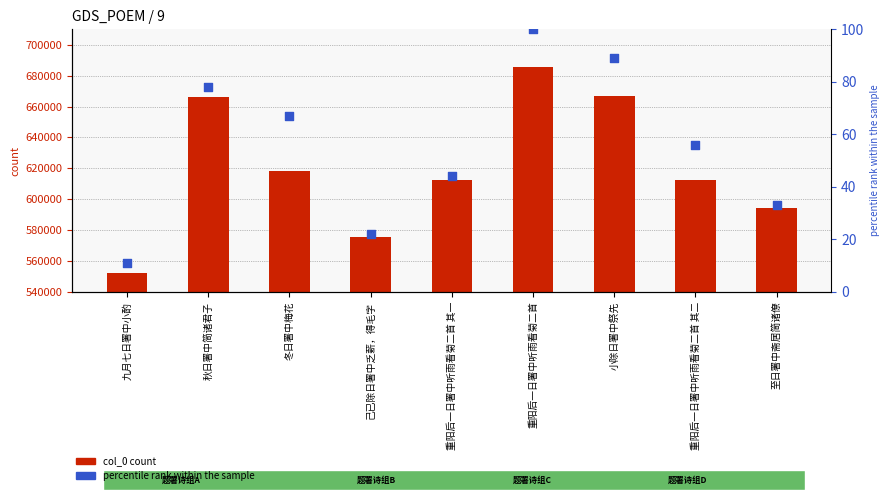

What are all the series names shown in the legend?

col_0 count, percentile rank within the sample